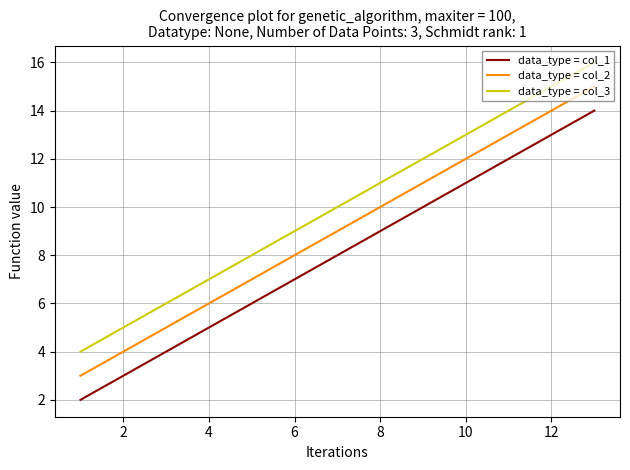

List the series in order of their peak value, lowest first.

data_type = col_1, data_type = col_2, data_type = col_3